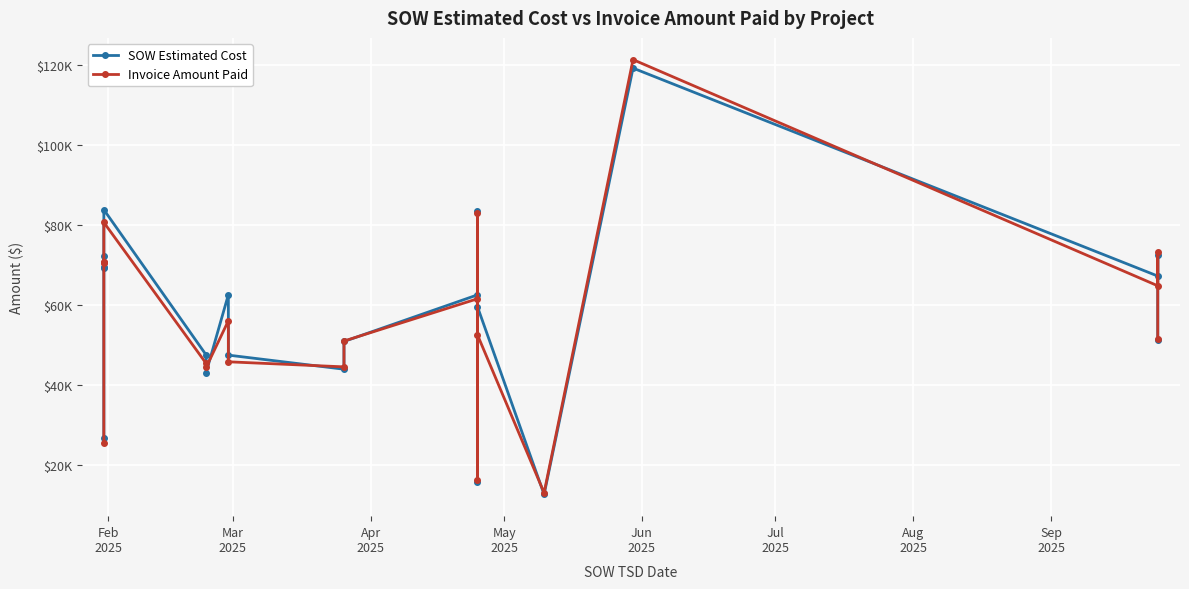

How many lines are shown in the chart?

2